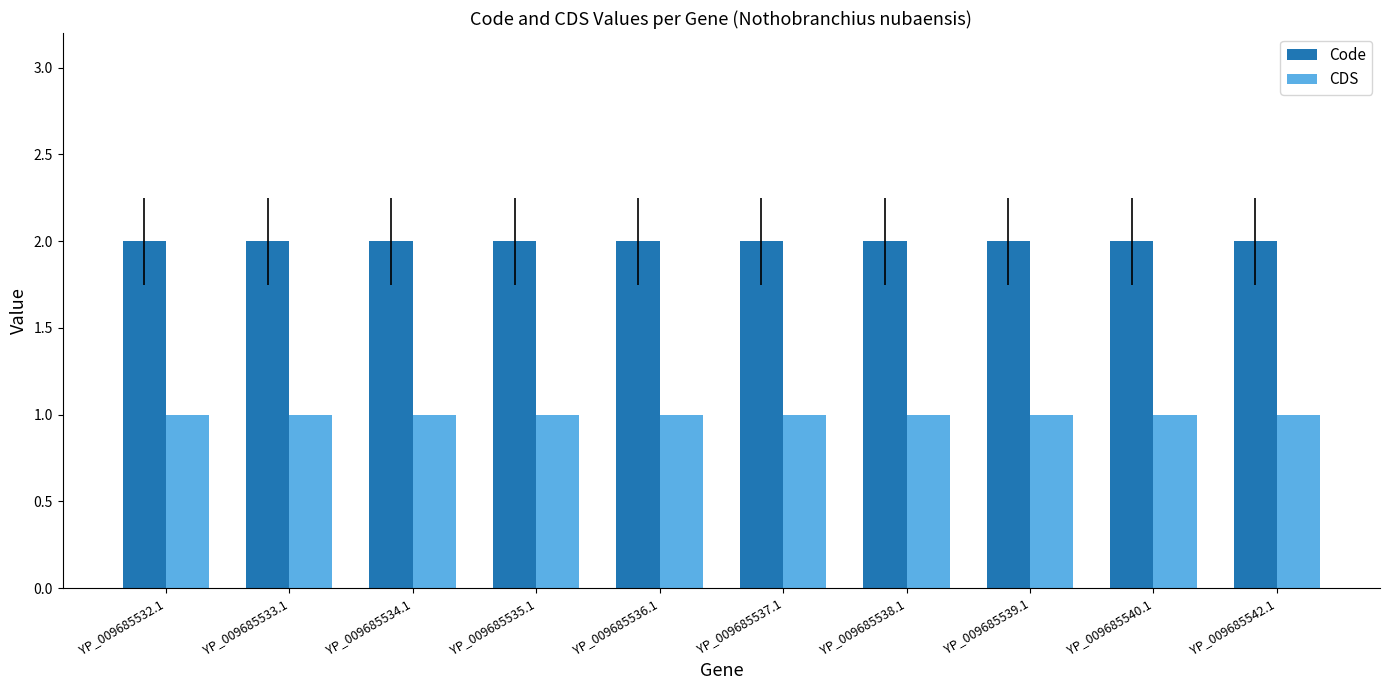

The value of CDS at YP_009685542.1 is 1. True or false?

True